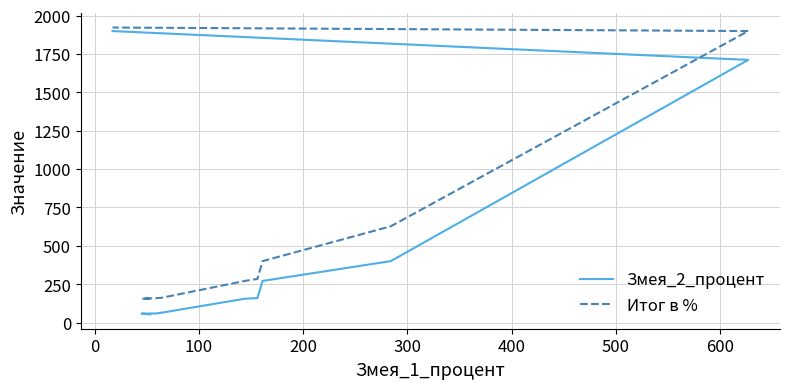

What is the difference between the second highest and second lowest values in the Итог в % series?

1743